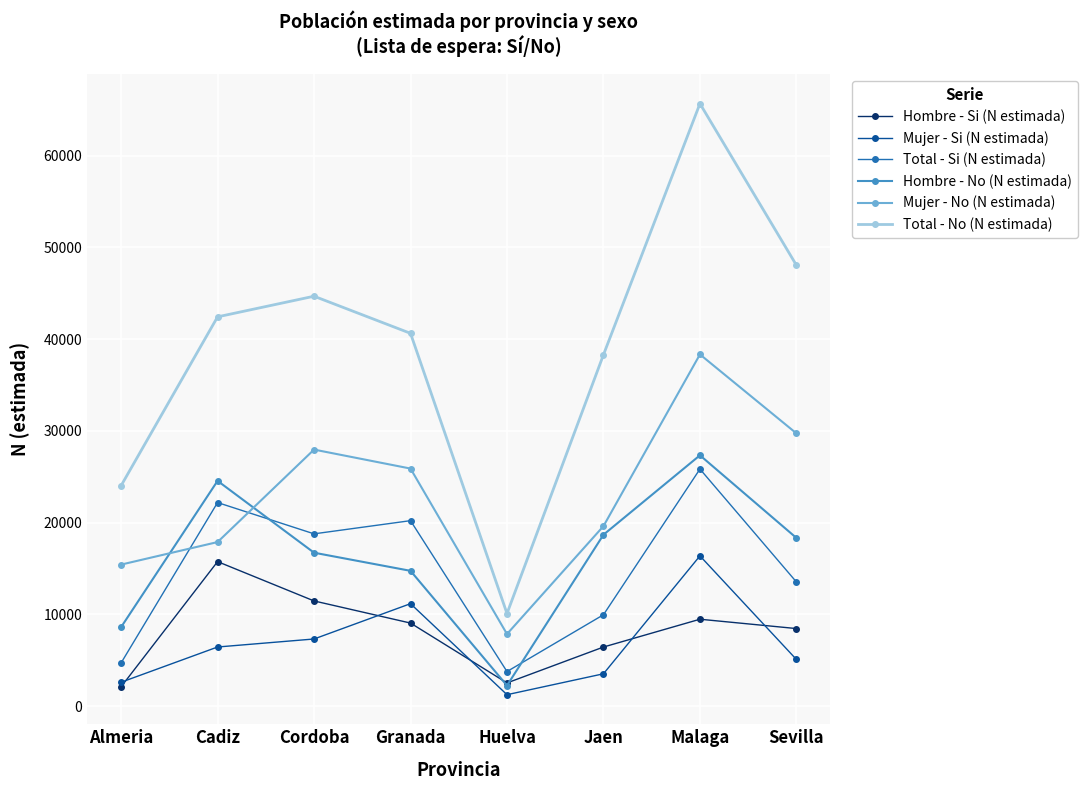

Reading right to left, list all the values displayed in this chart.

Hombre - Si (N estimada): Sevilla=8448	Malaga=9465	Jaen=6435	Huelva=2522	Granada=9047	Cordoba=11459	Cadiz=15744	Almeria=2103
Mujer - Si (N estimada): Sevilla=5078	Malaga=16370	Jaen=3519	Huelva=1240	Granada=11161	Cordoba=7312	Cadiz=6438	Almeria=2598
Total - Si (N estimada): Sevilla=13526	Malaga=25834	Jaen=9954	Huelva=3763	Granada=20208	Cordoba=18771	Cadiz=22182	Almeria=4702
Hombre - No (N estimada): Sevilla=18326	Malaga=27332	Jaen=18676	Huelva=2238	Granada=14740	Cordoba=16716	Cadiz=24546	Almeria=8603
Mujer - No (N estimada): Sevilla=29722	Malaga=38328	Jaen=19614	Huelva=7850	Granada=25886	Cordoba=27955	Cadiz=17876	Almeria=15419
Total - No (N estimada): Sevilla=48048	Malaga=65660	Jaen=38291	Huelva=10087	Granada=40626	Cordoba=44670	Cadiz=42422	Almeria=24021